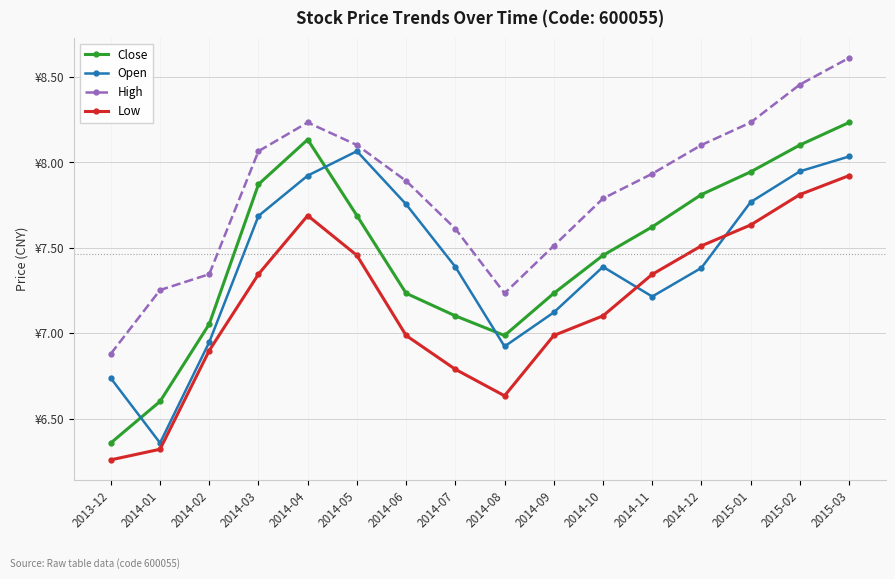

At how many categories does at least one series exceed 8?

7